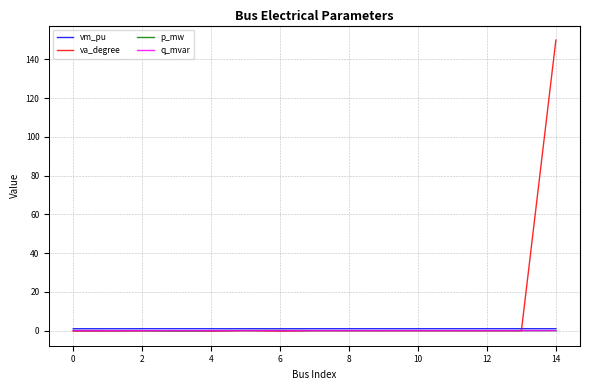

Which series has the largest total across all categories?

va_degree